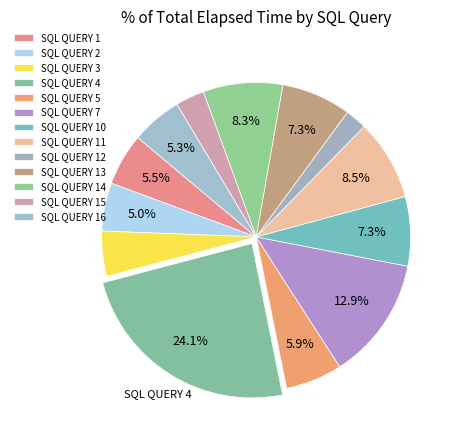

What is the largest slice in the pie chart?

SQL QUERY 4